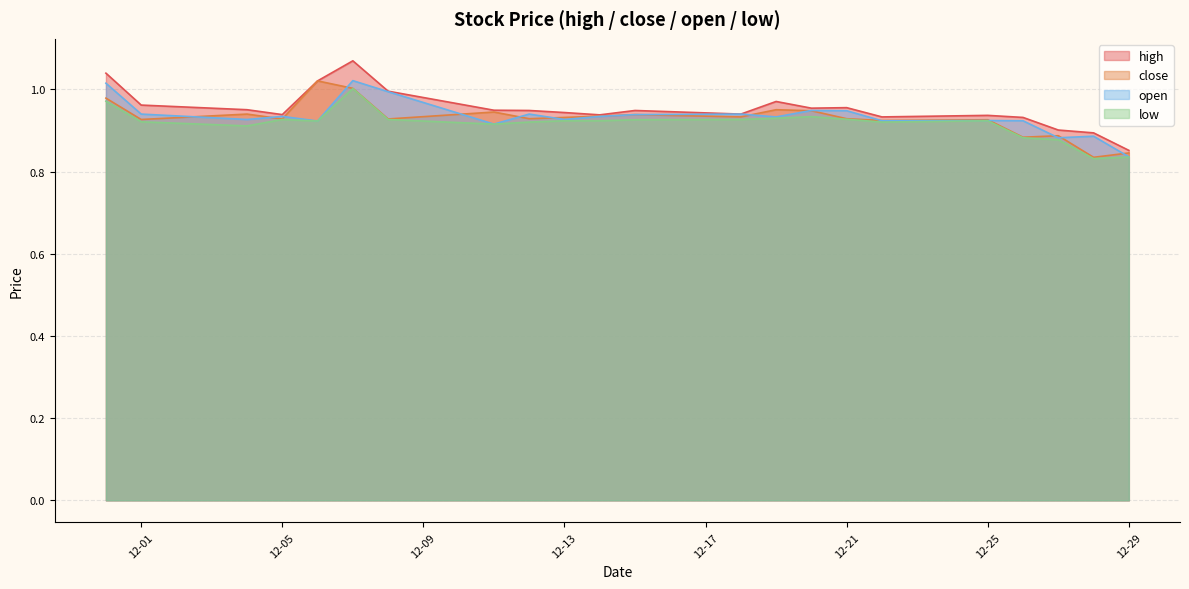

At which category is the sum across all series the highest?

2006-12-07